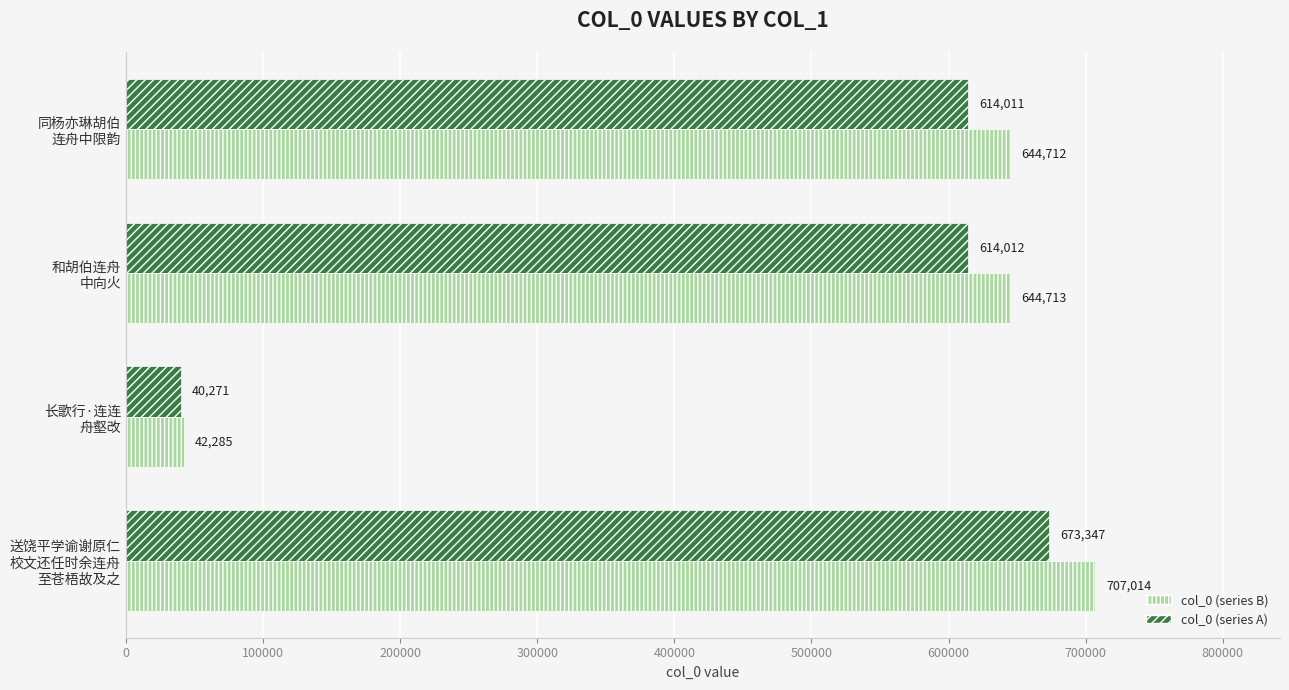

What are all the series names shown in the legend?

col_0 (series B), col_0 (series A)